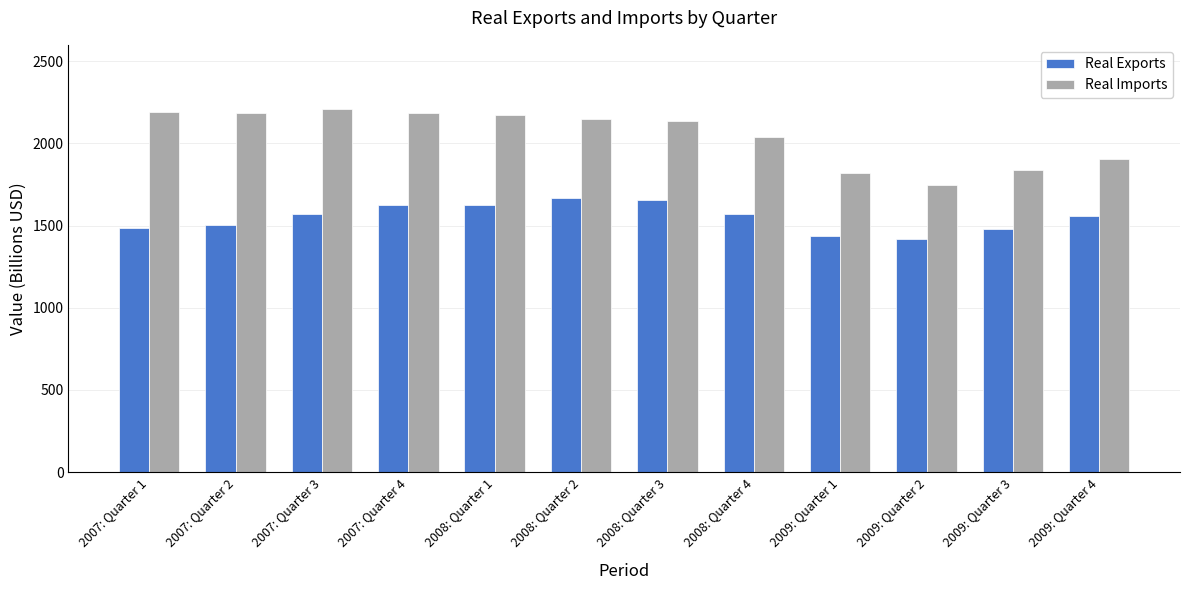

Which category has the lowest value in the Real Imports series?

2009: Quarter 2